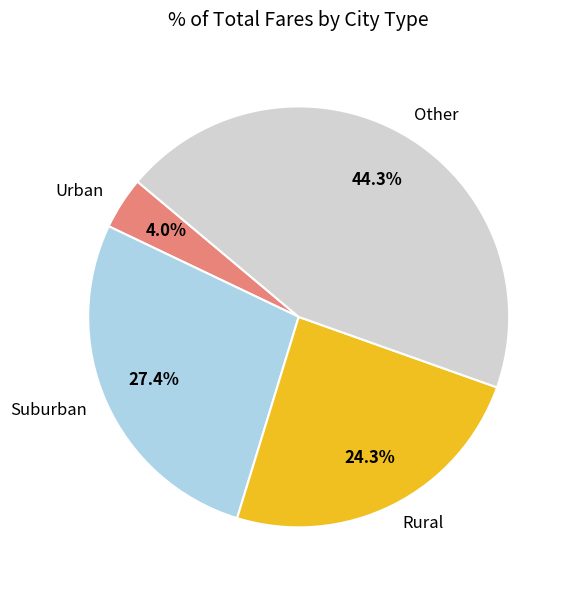

Is the sum of Other and Urban greater than half?

No